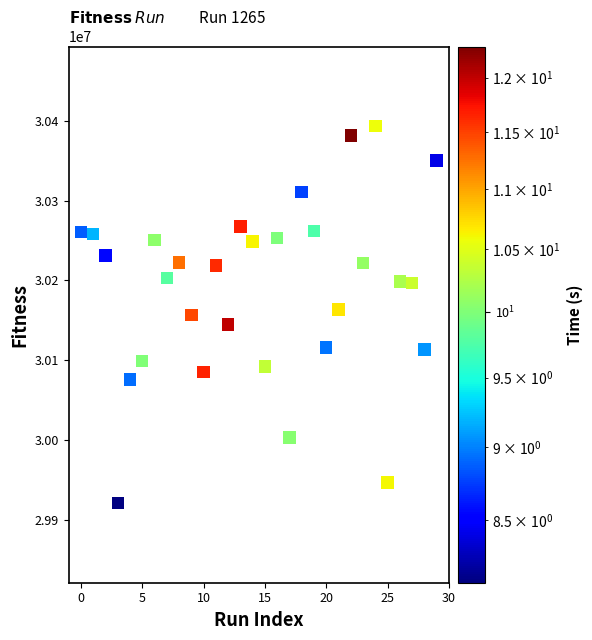

What is the range of Y values (max minus min)?

472190